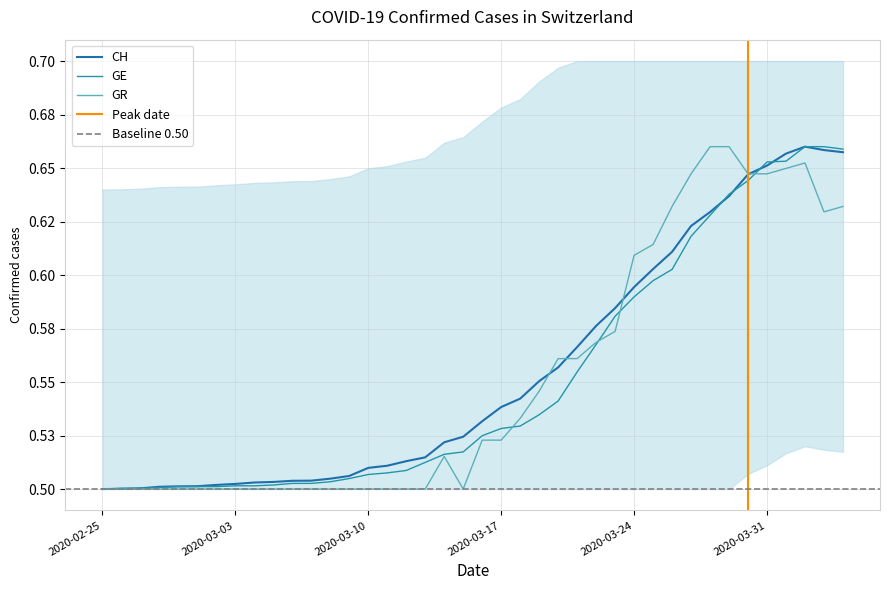

Is it true that GR equals 0.6 at 2020-04-03?

True